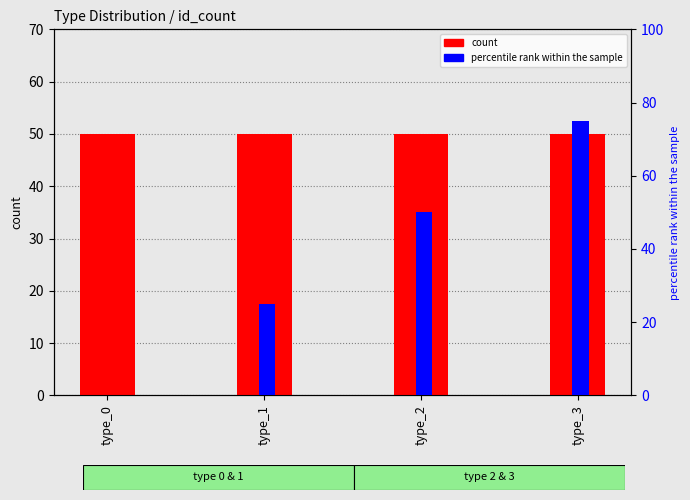

Reading left to right, list all the values displayed in this chart.

count: 50	50	50	50
percentile rank within the sample: 0	25	50	75